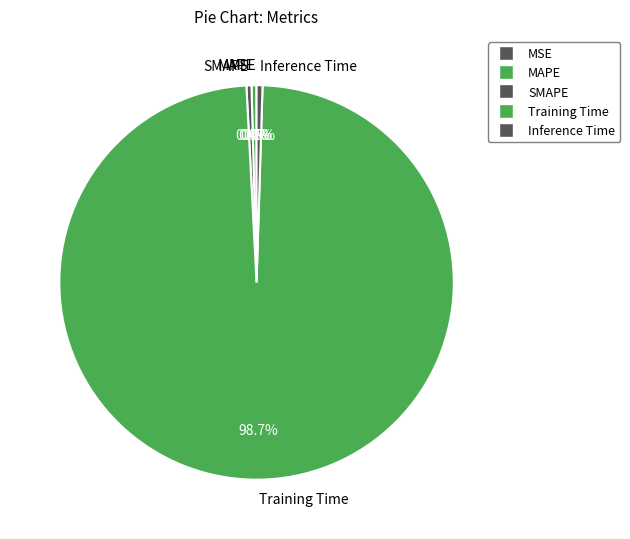

What percentage is the Training Time slice, to the nearest percent?

99%